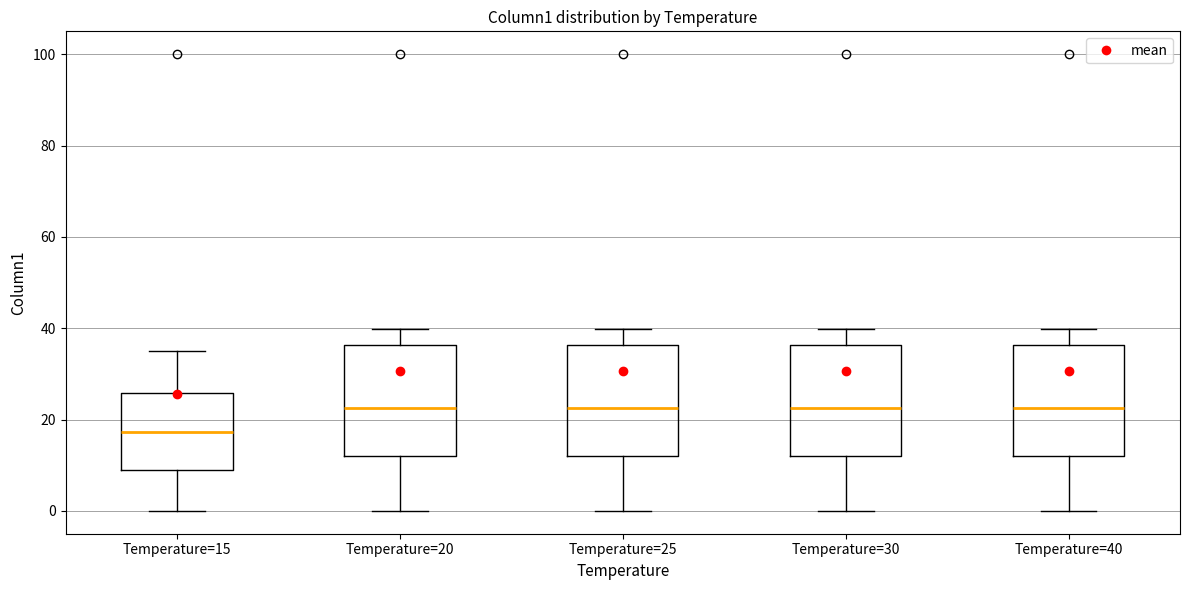

Reading left to right, read every box against the y-axis: the position of its median line, the range the box covers, and the ends of its whiskers. The values are not printed on the chart, so give them approximately, as read against the axis.

Temperature=15: median 18, box 8 to 26, whiskers 0 to 36
Temperature=20: median 22, box 12 to 36, whiskers 0 to 40
Temperature=25: median 22, box 12 to 36, whiskers 0 to 40
Temperature=30: median 22, box 12 to 36, whiskers 0 to 40
Temperature=40: median 22, box 12 to 36, whiskers 0 to 40